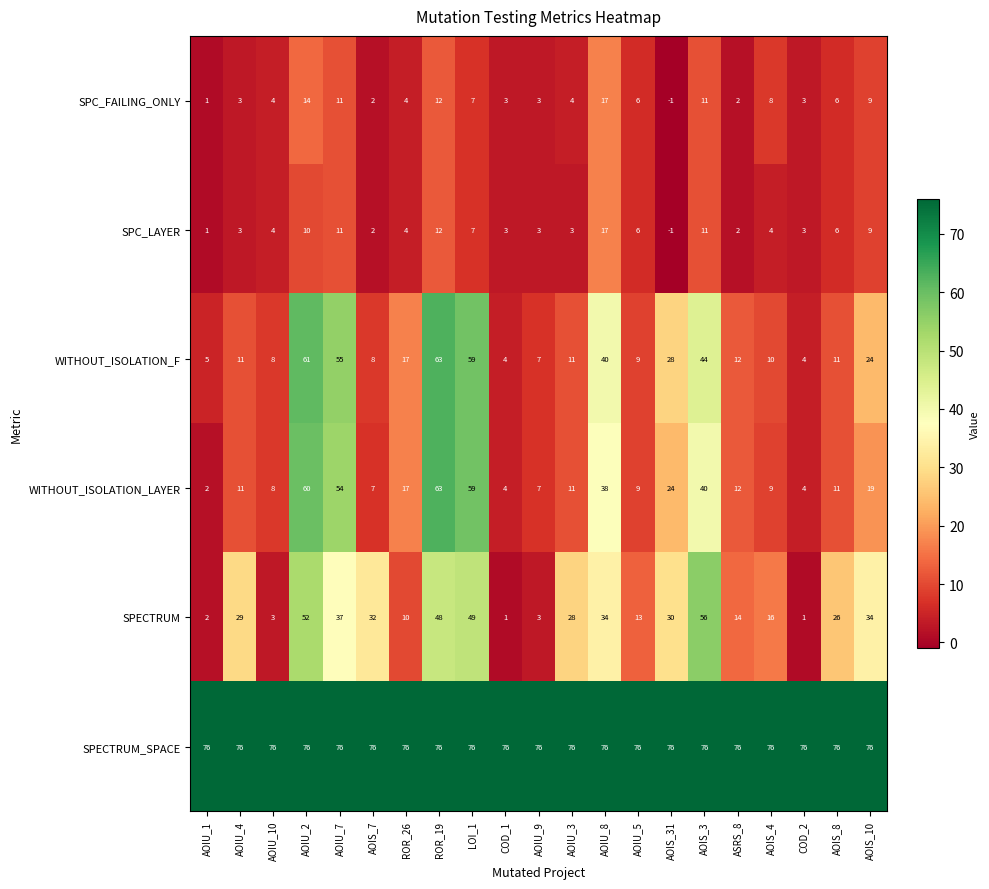

What is the difference between the maximum and minimum values in the SPECTRUM series?

55